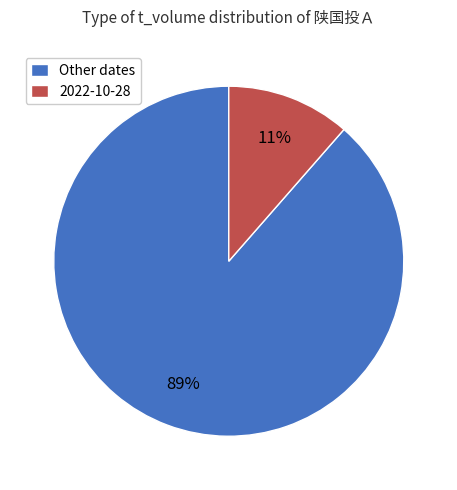

To the nearest percent, what portion does 2022-10-28 represent?

11%